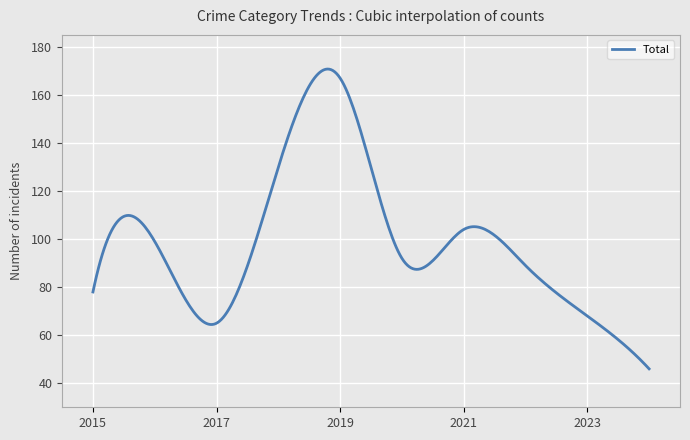

What is the greatest value displayed?

170.8